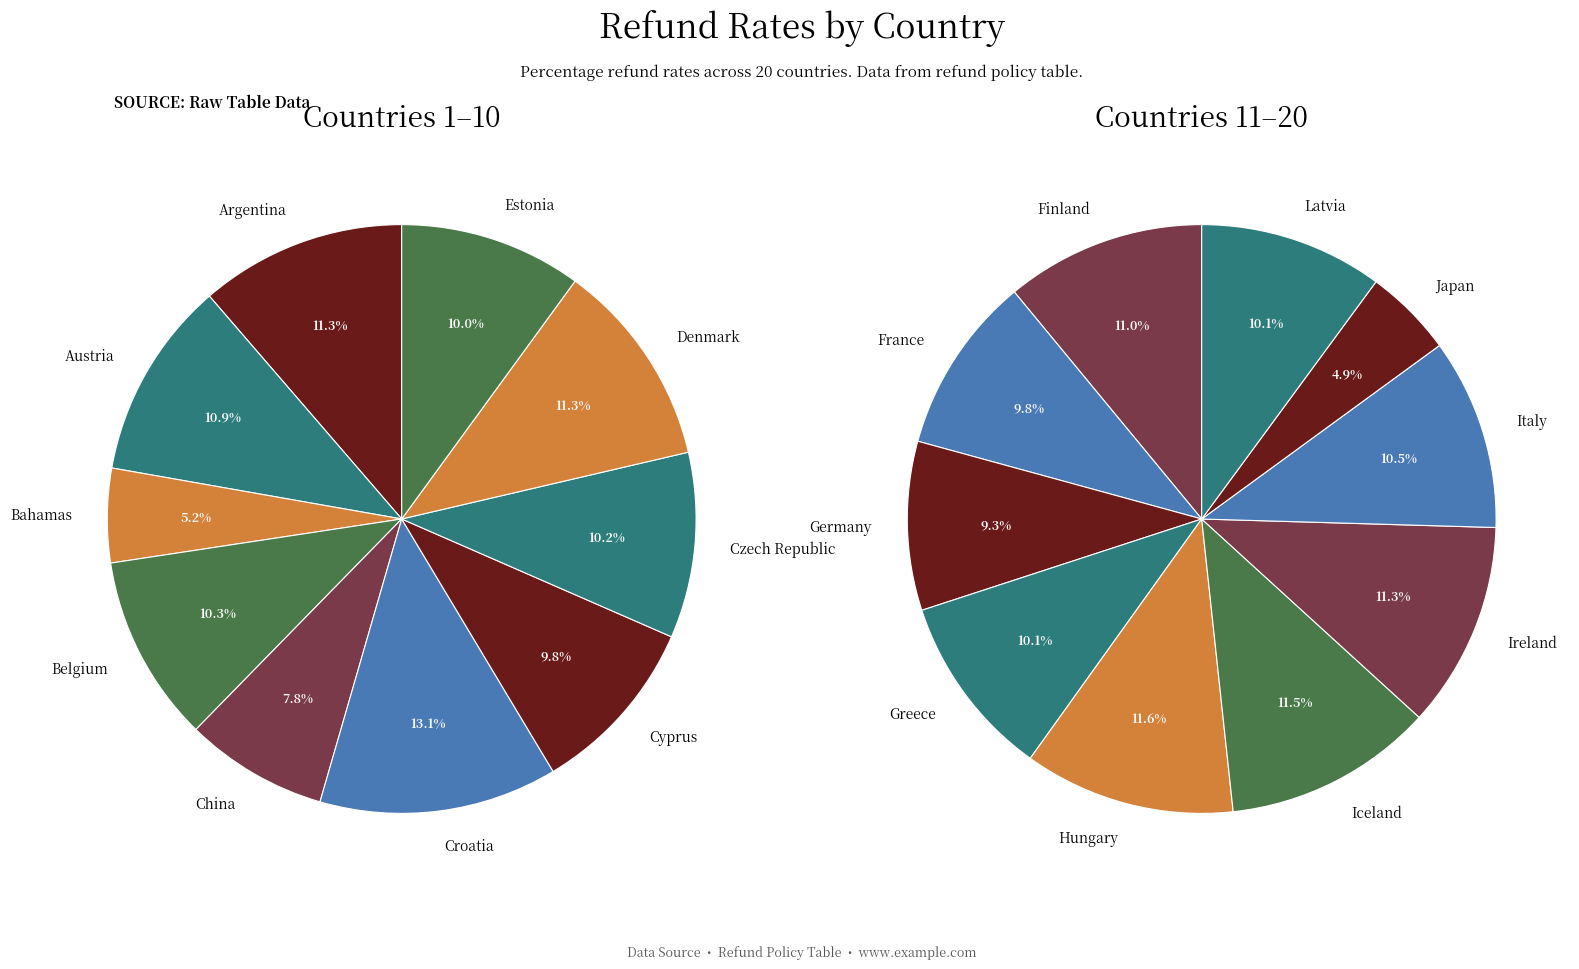

Do Italy and Japan together represent more than half of the pie?

No